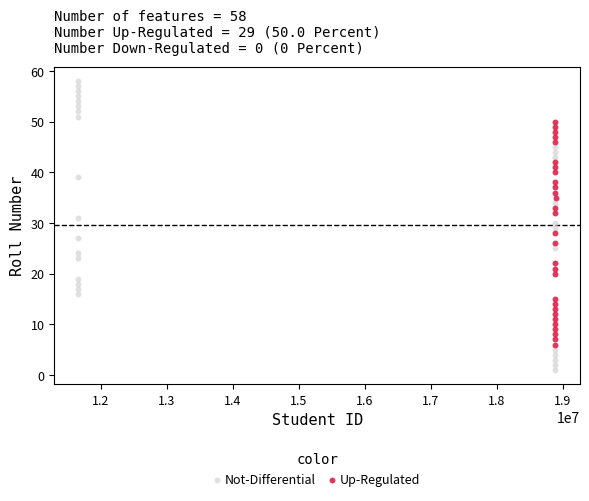

Which series reaches the minimum Y coordinate?

Not-Differential